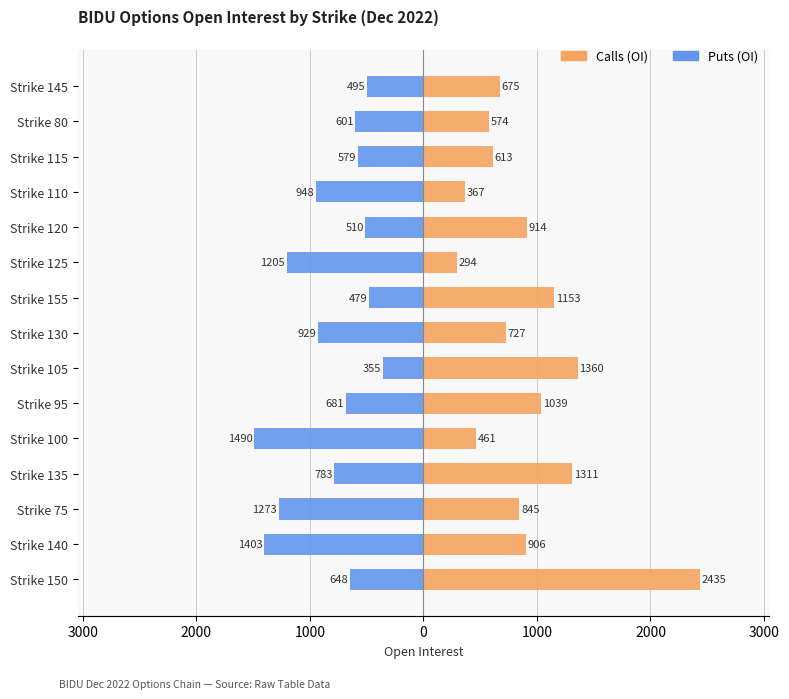

Which series has the largest range (max minus min)?

Calls